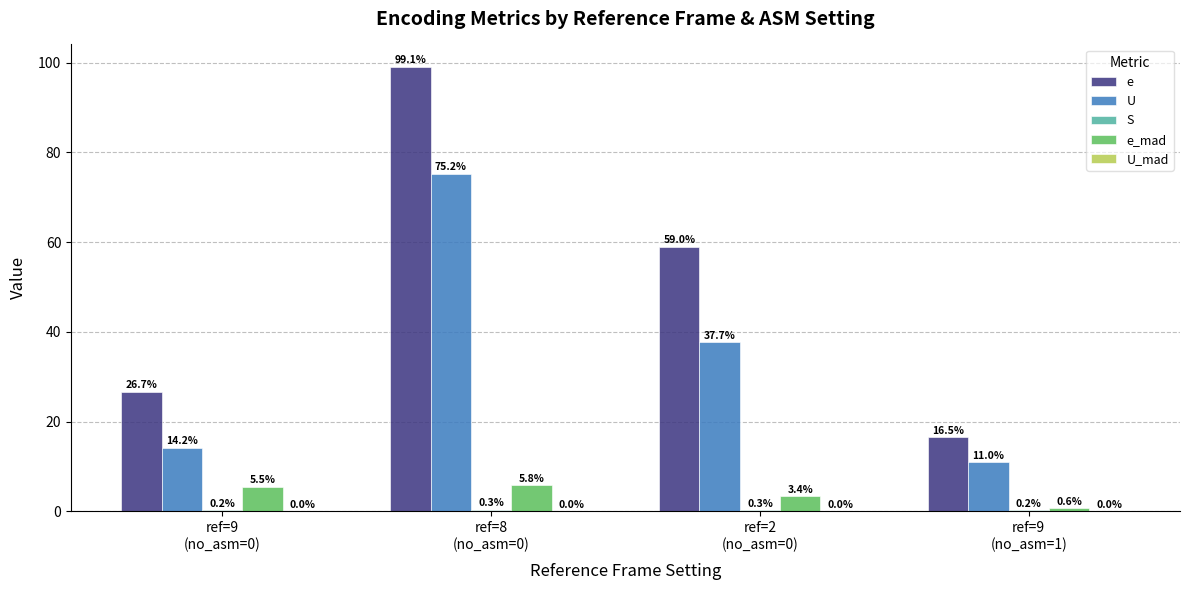

What is the greatest value displayed?

99.1